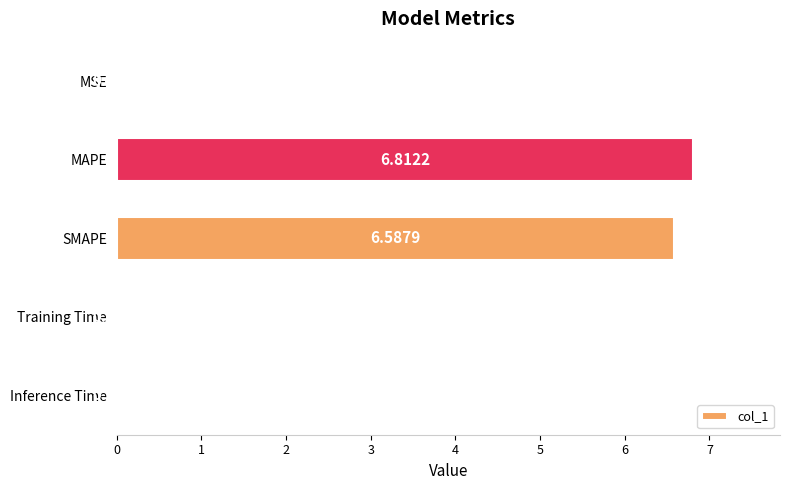

At which label is the value closest to 3?

Inference Time